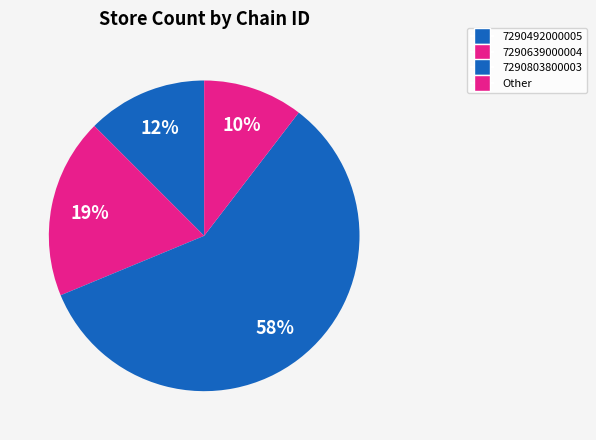

What percentage is the 7290639000004 slice, to the nearest percent?

19%